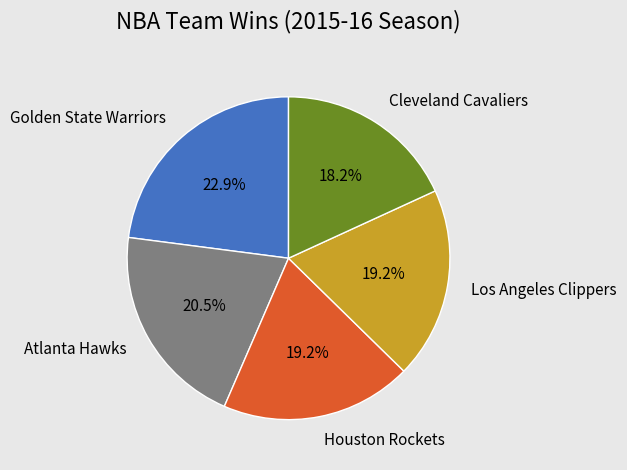

How many segments does this pie chart have?

5